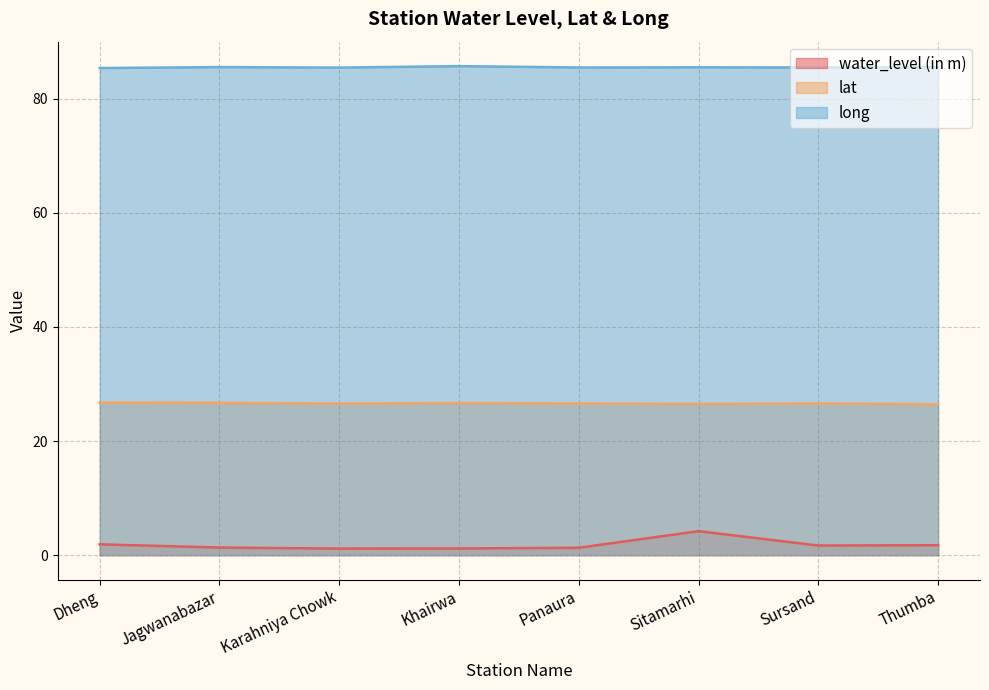

Reading left to right, list all the values displayed in this chart.

water_level (in m): Dheng=1.9	Jagwanabazar=1.3	Karahniya Chowk=1.2	Khairwa=1.2	Panaura=1.3	Sitamarhi=4.2	Sursand=1.7	Thumba=1.8
lat: Dheng=26.7	Jagwanabazar=26.7	Karahniya Chowk=26.6	Khairwa=26.7	Panaura=26.6	Sitamarhi=26.5	Sursand=26.6	Thumba=26.4
long: Dheng=85.4	Jagwanabazar=85.5	Karahniya Chowk=85.5	Khairwa=85.7	Panaura=85.5	Sitamarhi=85.5	Sursand=85.5	Thumba=85.5